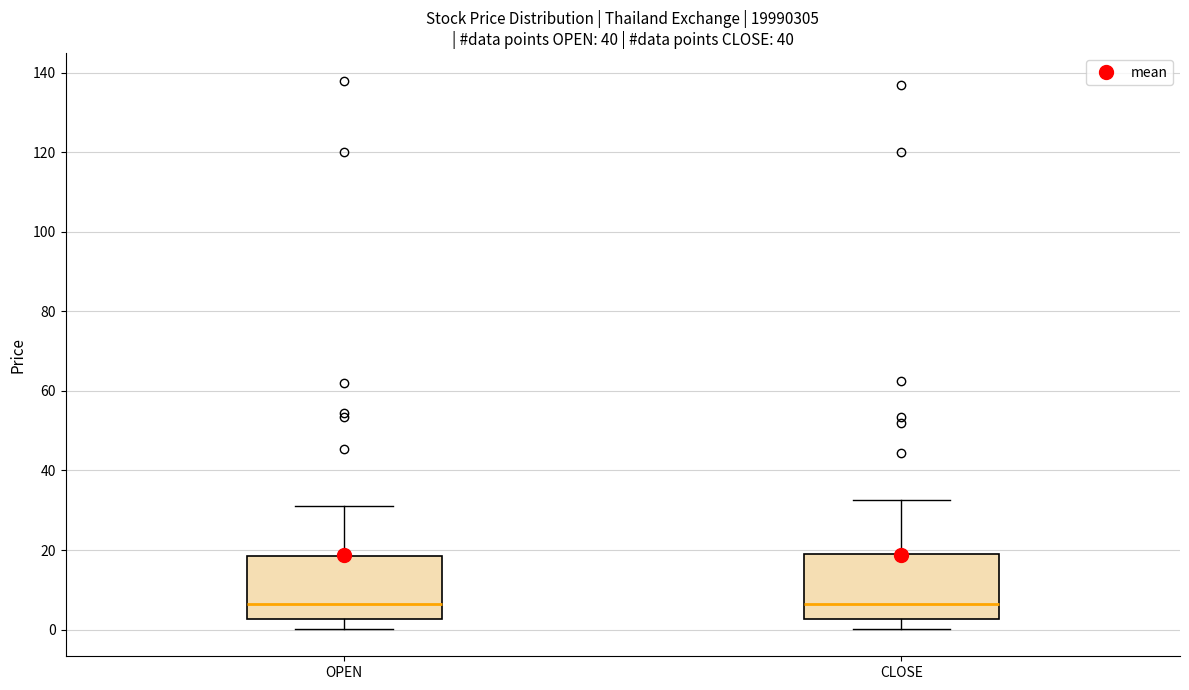

Reading left to right, transcribe this box plot: for each box, give where its median line is, the range the box spans, and where its two whiskers end, as read against the y-axis. The values are not printed on the chart, so give them approximately, as read against the axis.

OPEN: median 6, box 2 to 18, whiskers 0 to 32
CLOSE: median 6, box 2 to 18, whiskers 0 to 32